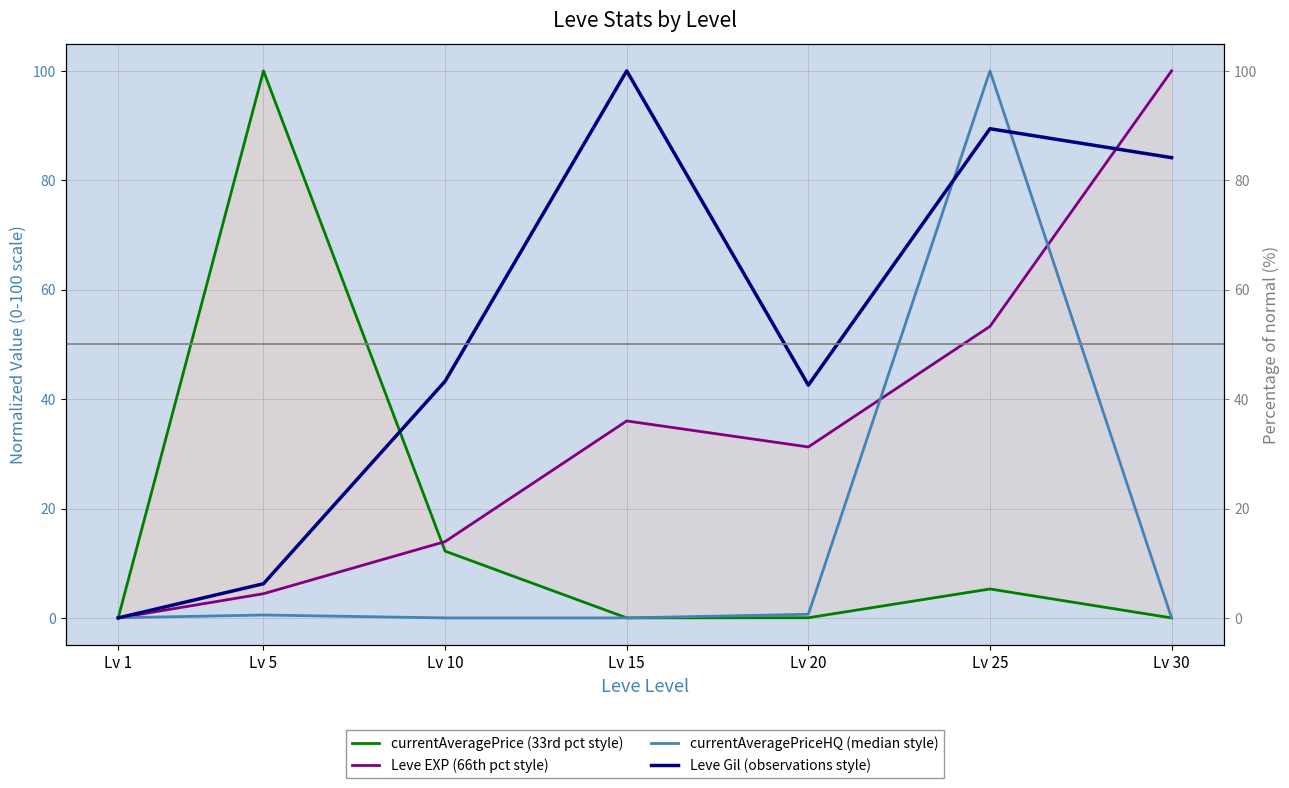

Which category has the lowest value across all series?

Lv 30